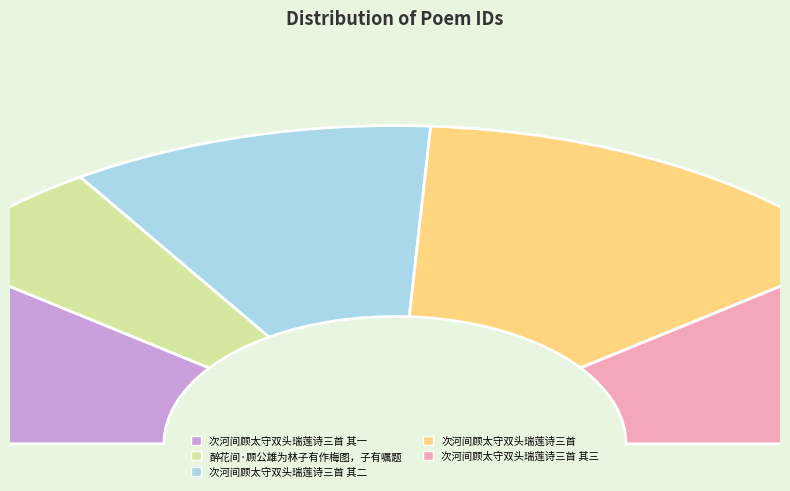

What is the change in value from 次河间顾太守双头瑞莲诗三首 其一 to 次河间顾太守双头瑞莲诗三首 其二?

+1